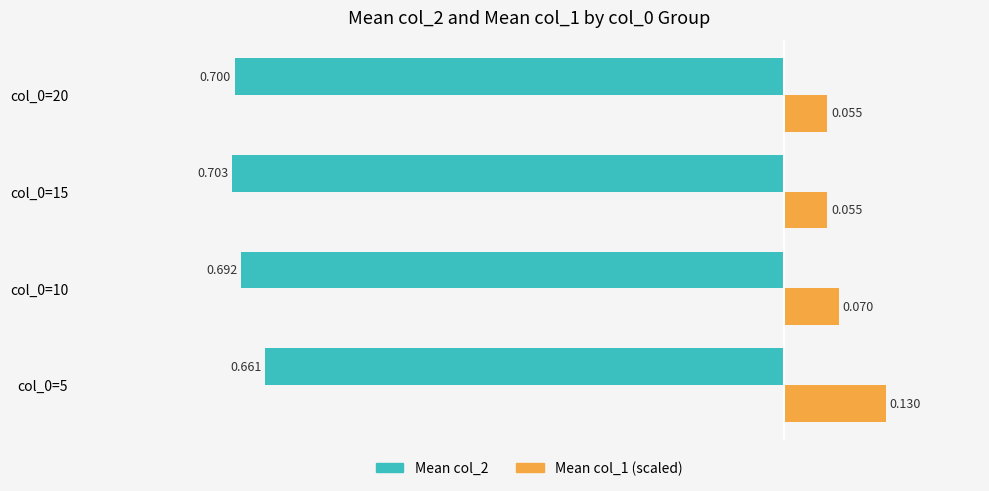

Is the value of Mean col_2 at col_0=20 greater than the value of Mean col_1 (scaled) at col_0=20?

No